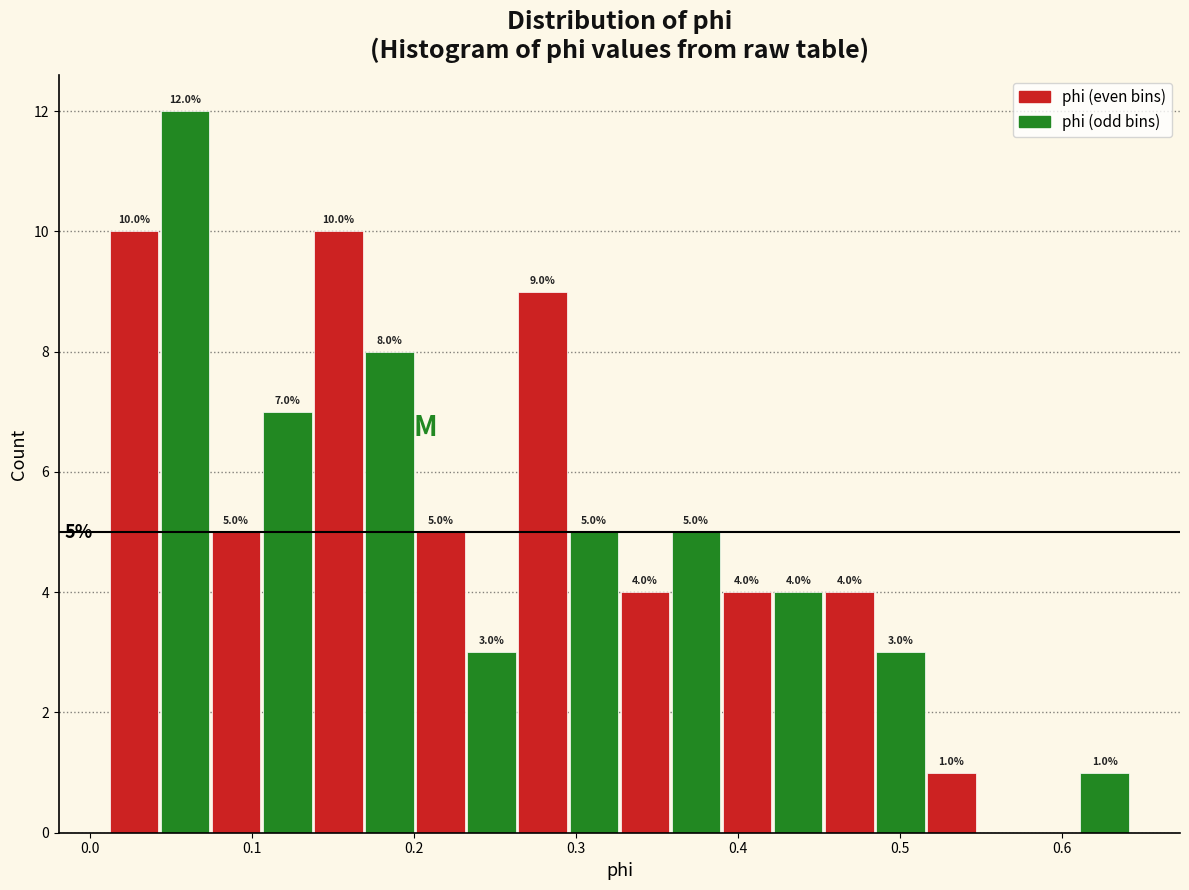

Around what value on the x-axis is the tallest bar? Give the approximate position of its centre, as read against the axis.

0.06